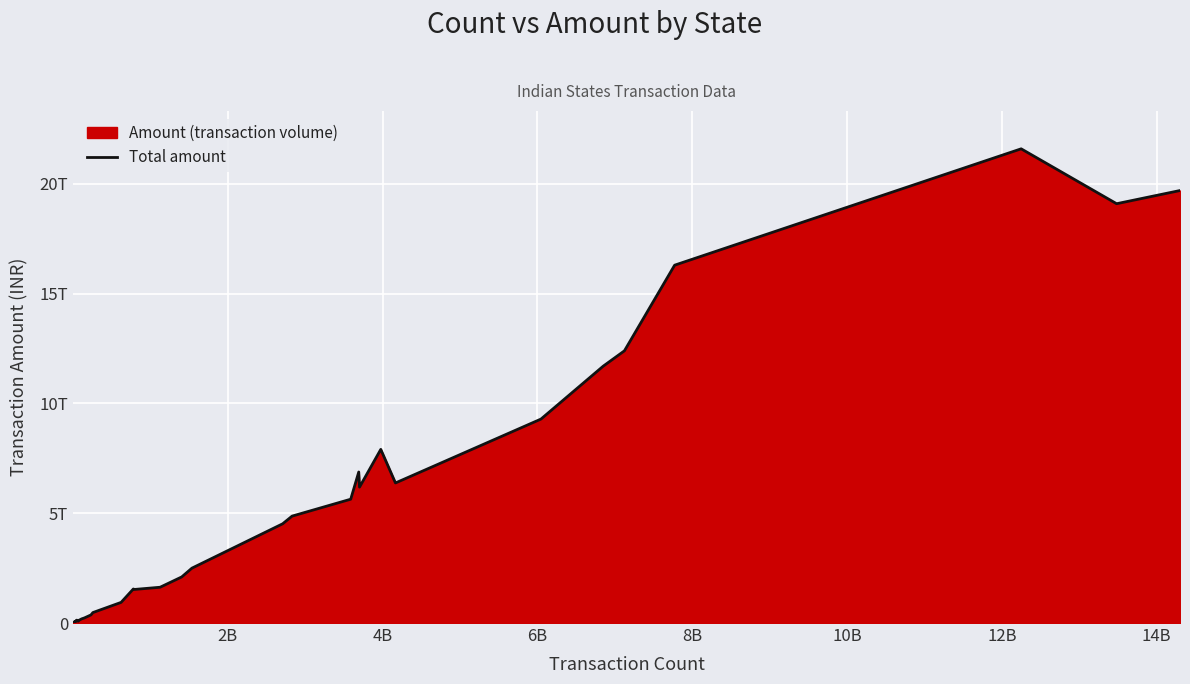

What is the difference between the maximum and minimum values?

21599321467649.2